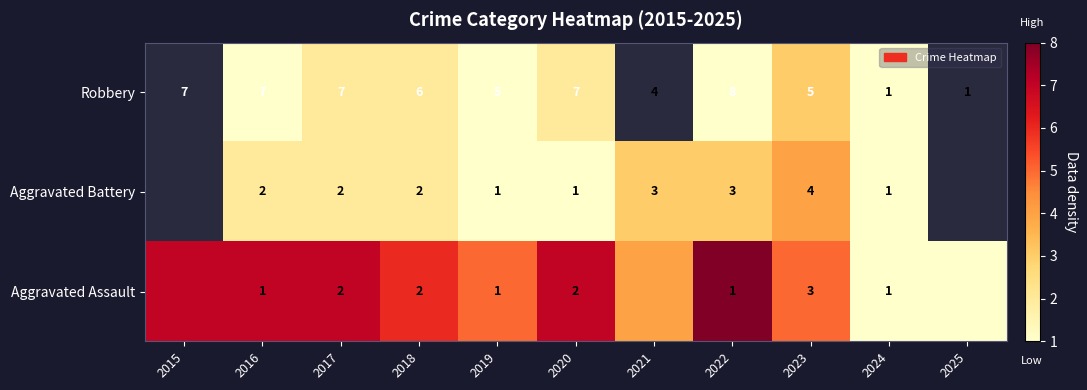

Is it true that Aggravated Battery equals 2 at 2017?

True